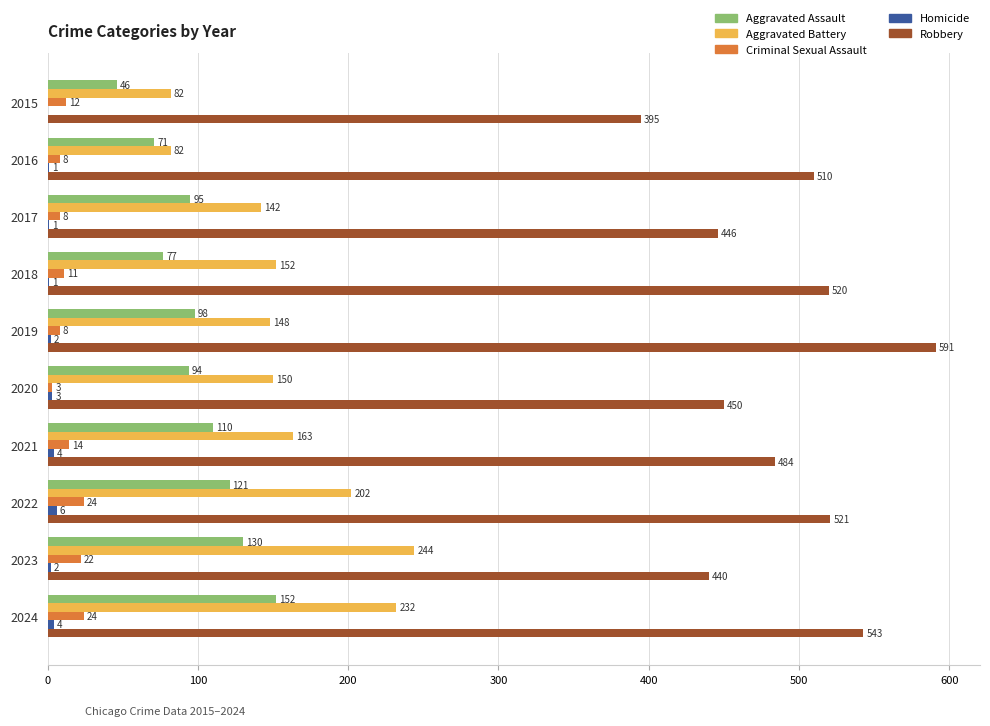

Is it true that Aggravated Assault equals 38 at 2023?

False